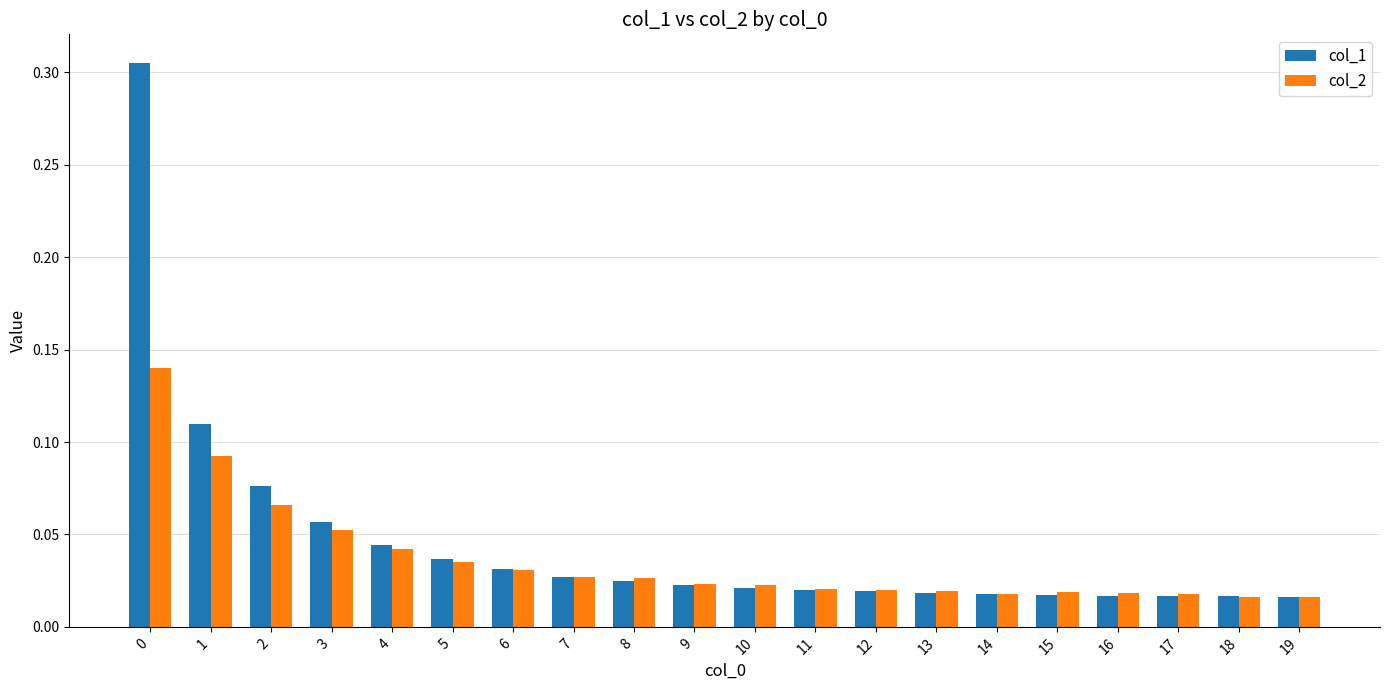

Count the number of data series in this chart.

2